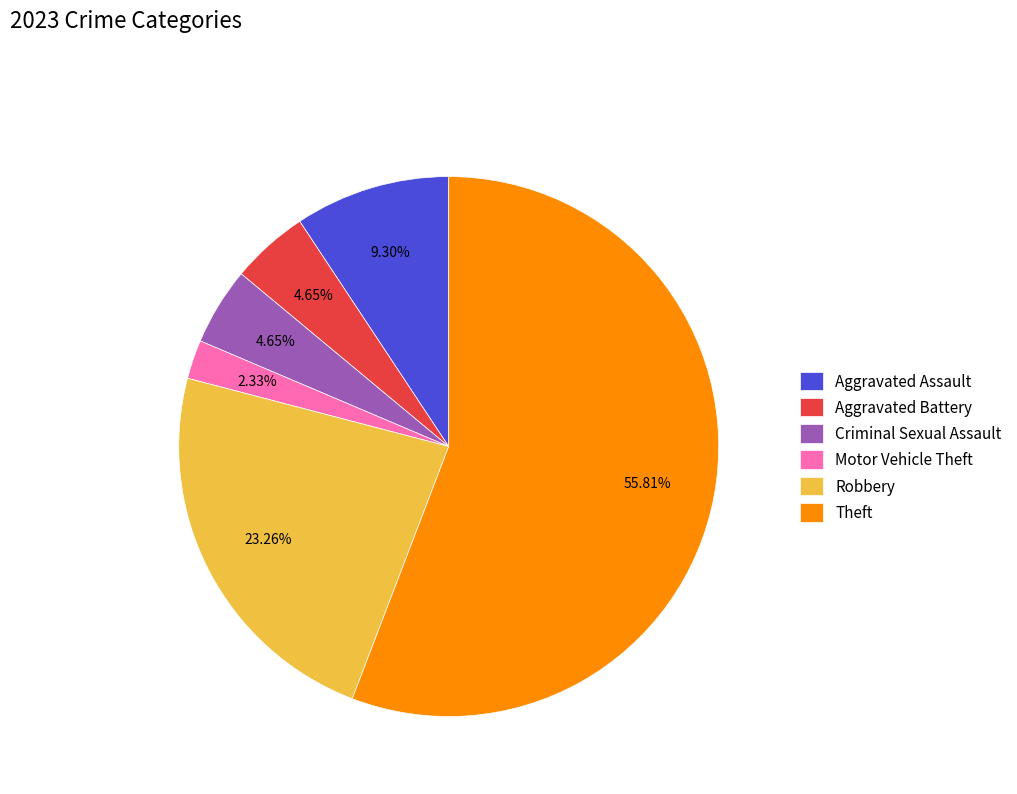

Is the sum of Theft and Criminal Sexual Assault greater than half?

Yes